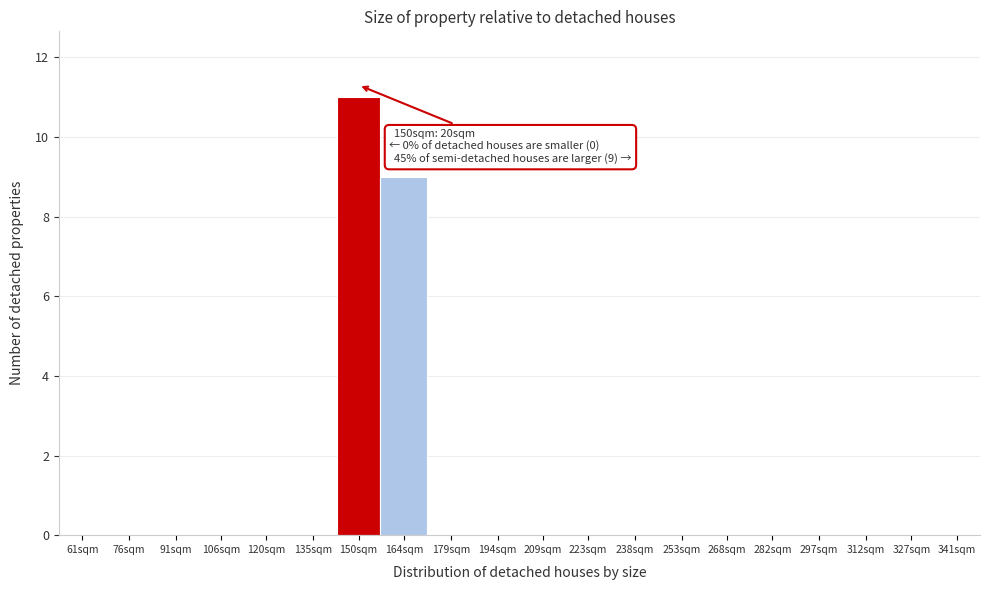

Reading left to right, extract all data points from this chart.

61sqm=0	76sqm=0	91sqm=0	106sqm=0	120sqm=0	135sqm=0	150sqm=11	164sqm=9	179sqm=0	194sqm=0	209sqm=0	223sqm=0	238sqm=0	253sqm=0	268sqm=0	282sqm=0	297sqm=0	312sqm=0	327sqm=0	341sqm=0